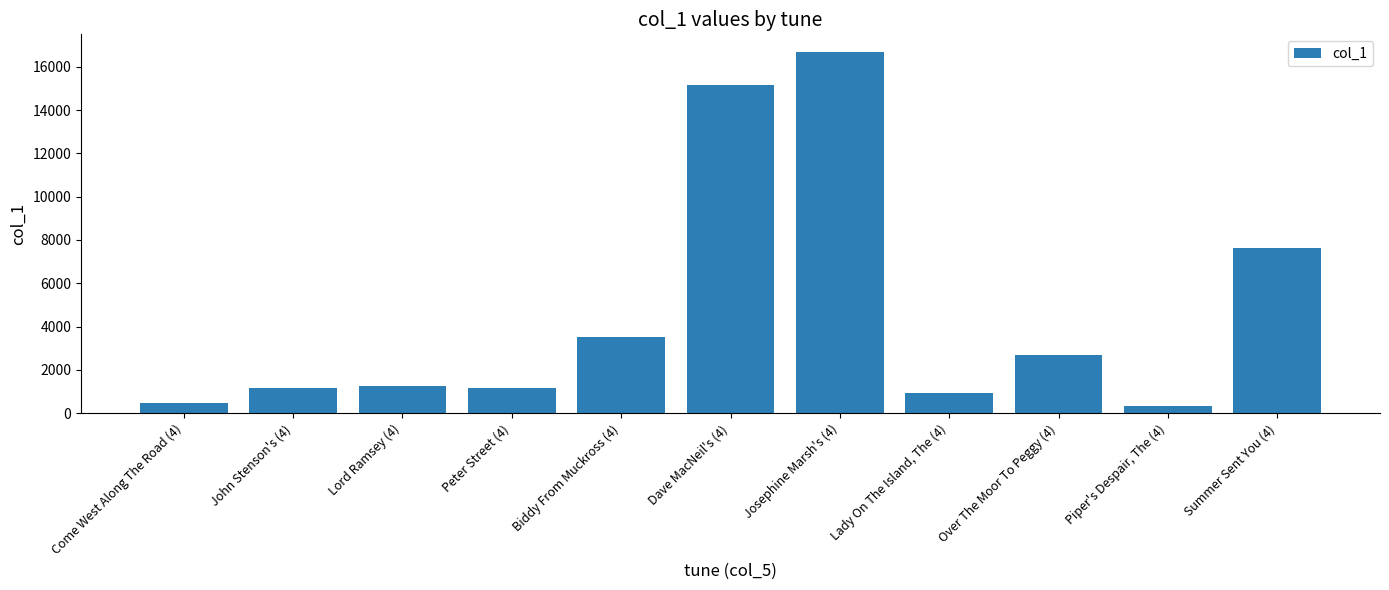

What is the maximum value shown in the chart?

16662